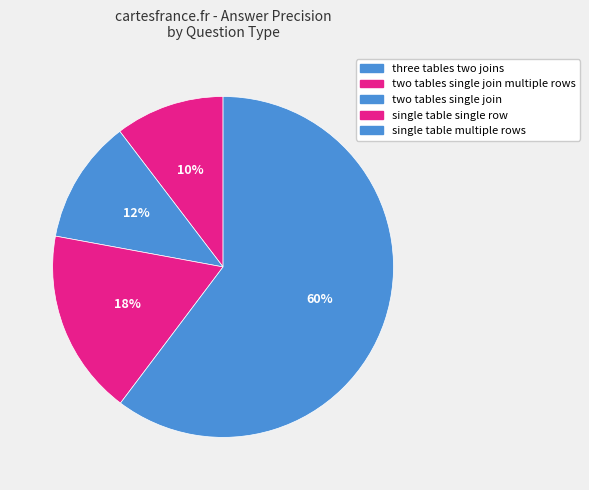

To the nearest percent, what is the combined percentage of two tables single join multiple rows and three tables two joins?

10%